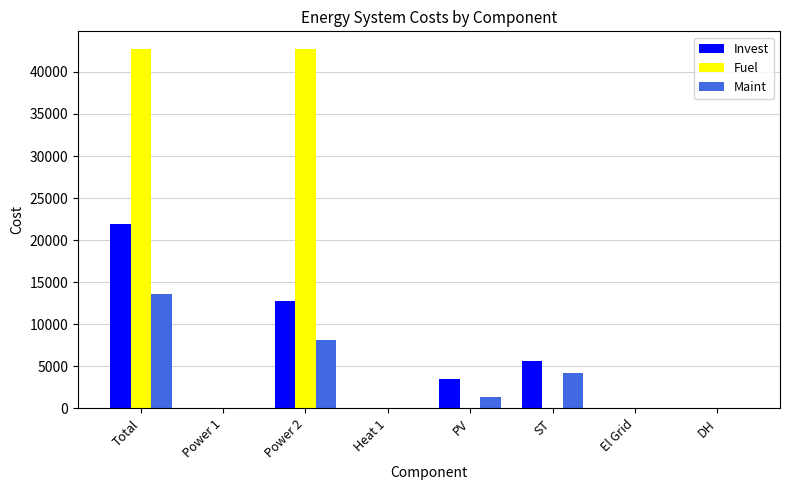

Where is Invest nearest to the value 10951?

Power 2